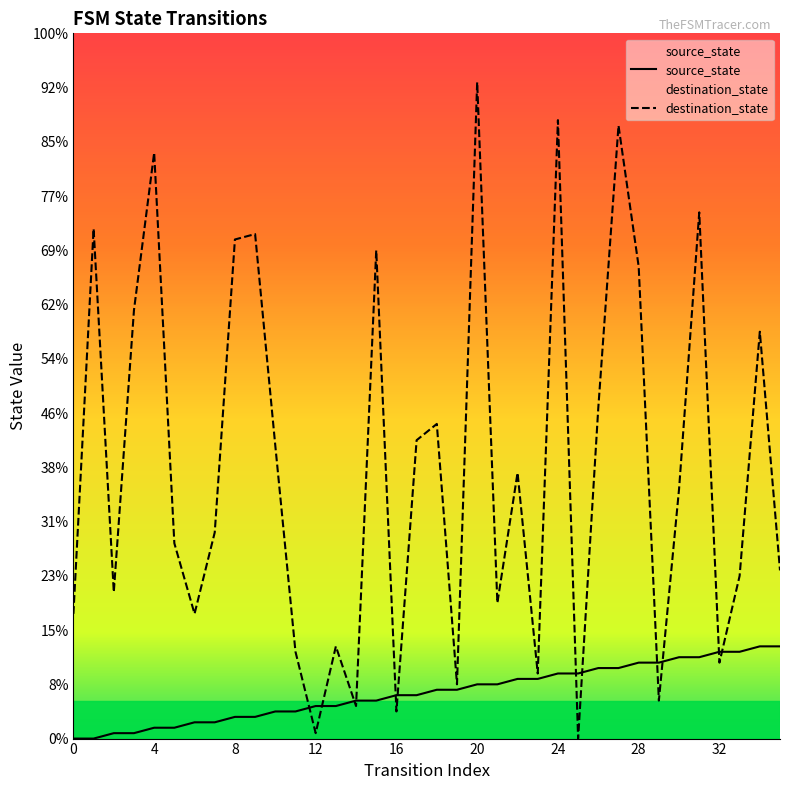

True or false: source_state has more than 2 interior local peaks.

False